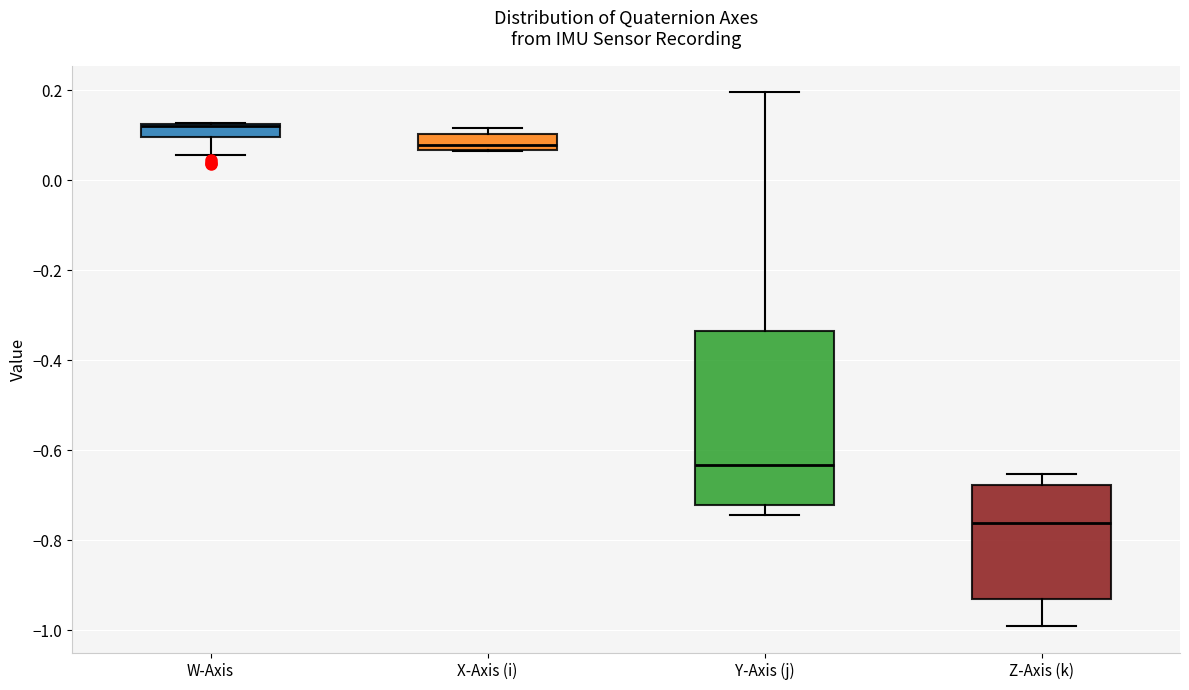

Which box has the lowest median line?

Z-Axis (k)